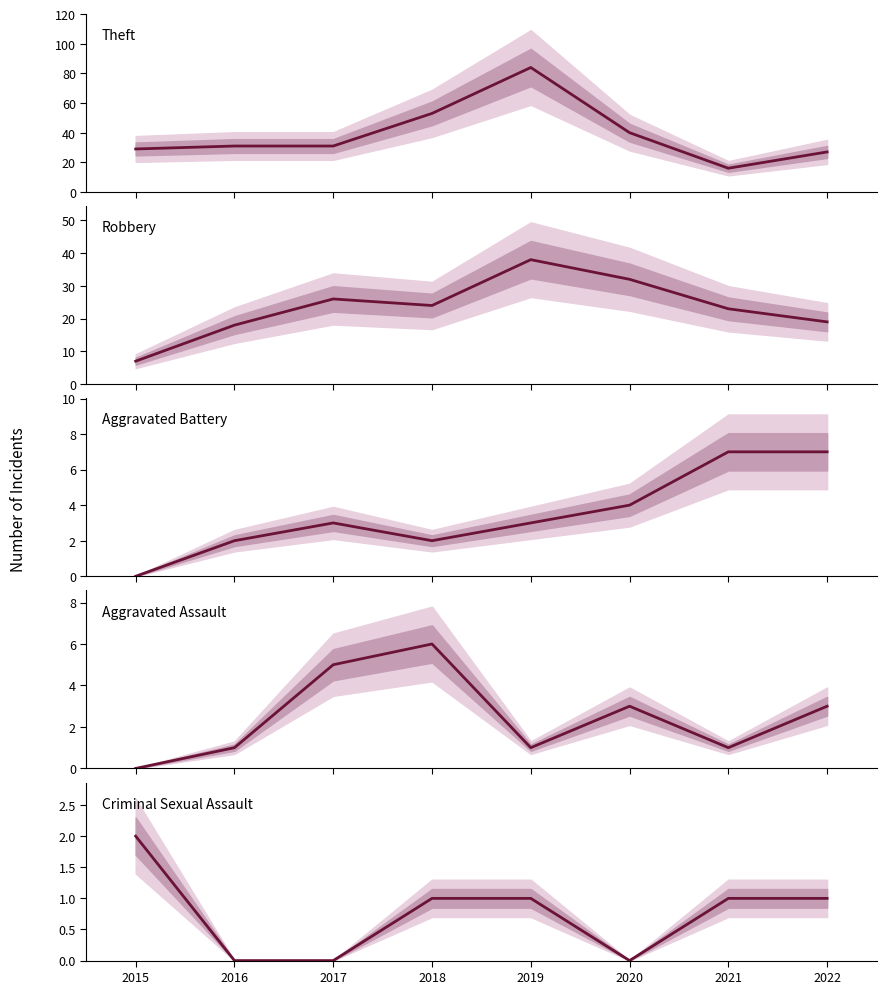

In Theft, how many points are lower than both neighbors (excluding endpoints)?

1